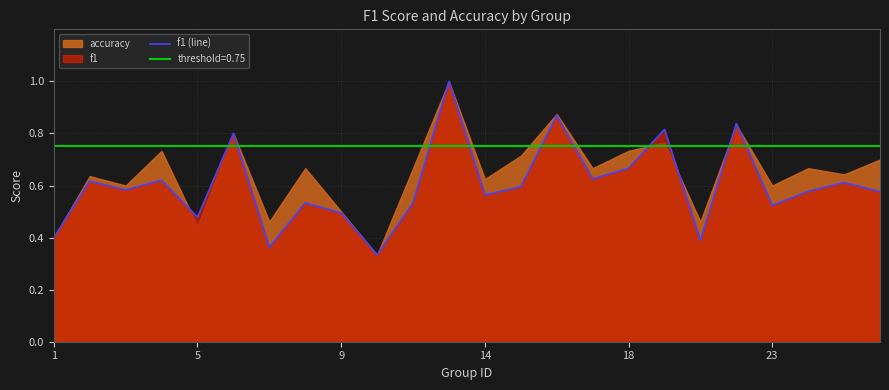

What is the smallest value displayed?

0.3